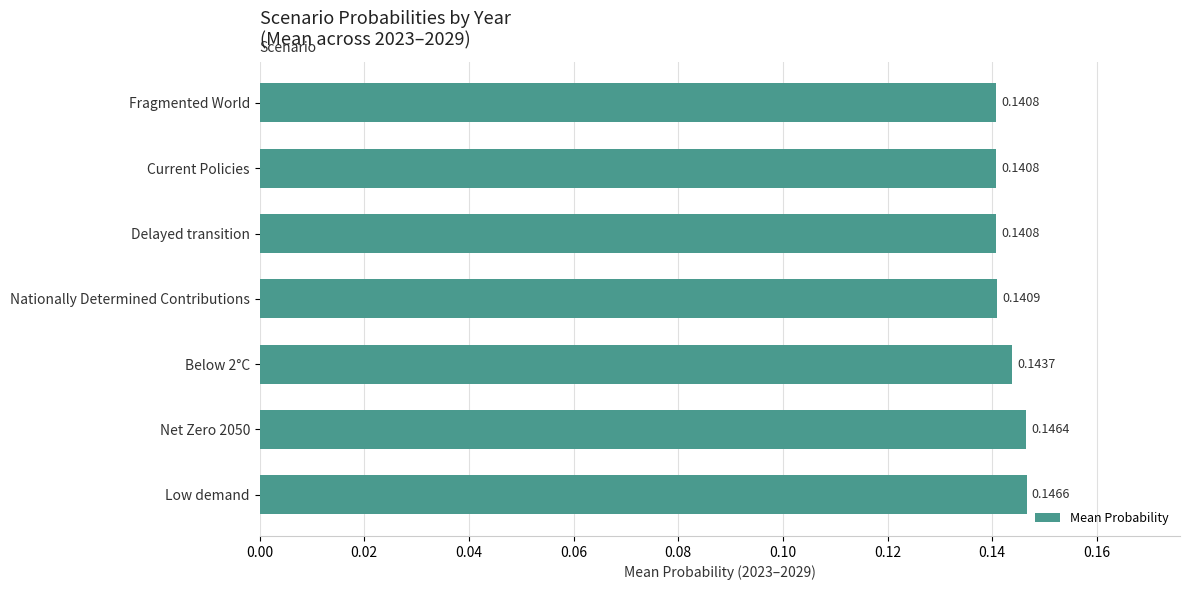

Between Nationally Determined Contributions and Current Policies, which is larger?

Nationally Determined Contributions